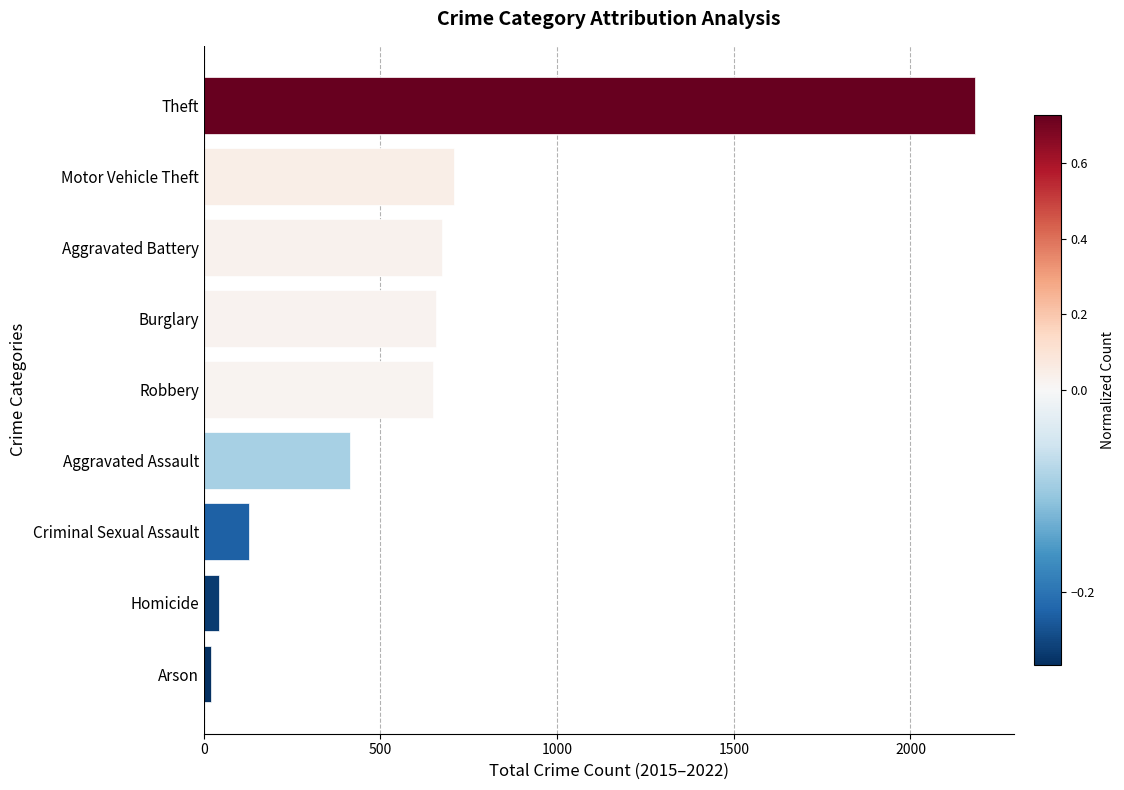

What is the change in value from Burglary to Motor Vehicle Theft?

+49